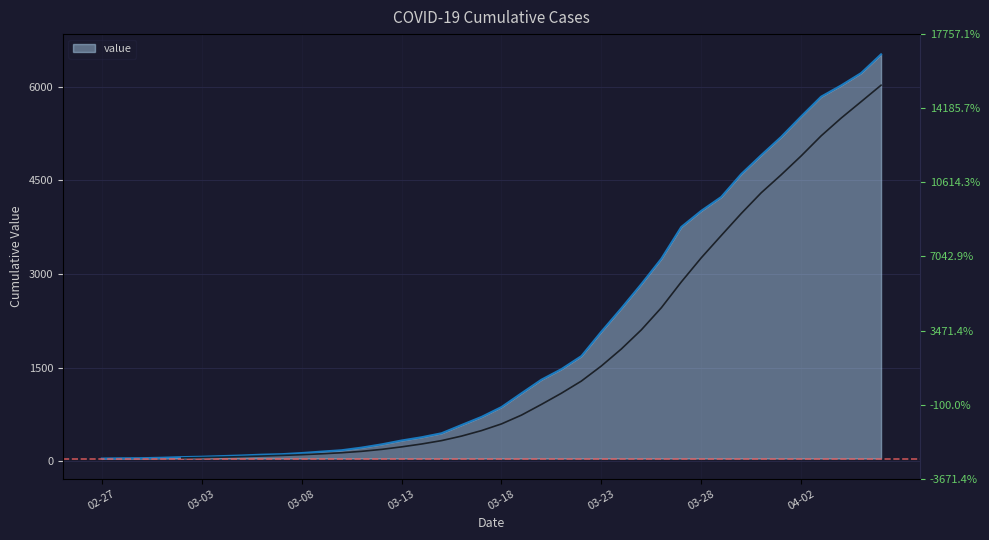

What is the label of the 13th point from the right?

2020-03-25